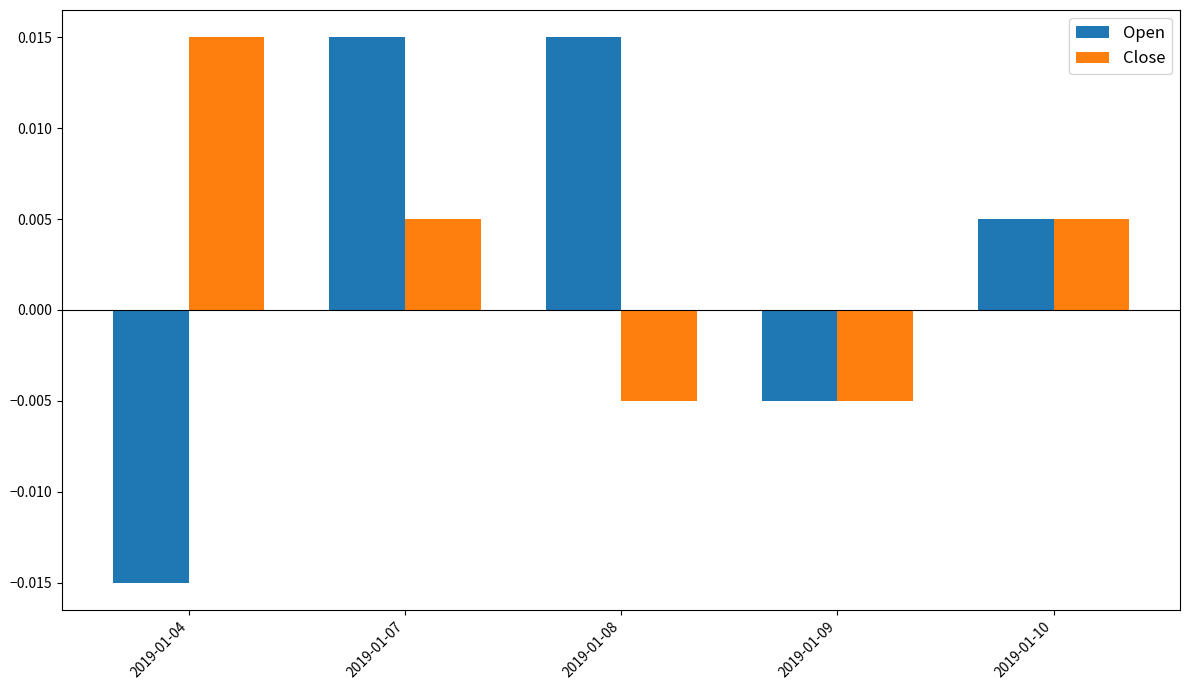

Rank the series at 2019-01-07 from highest to lowest value.

Open, Close